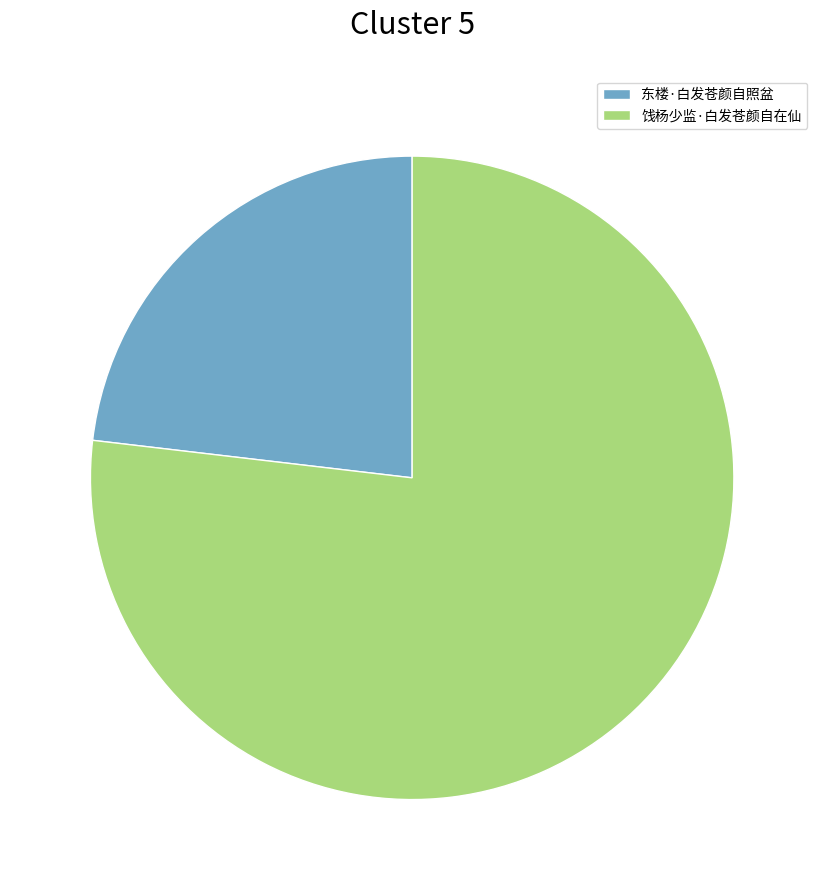

Approximately how many times larger is the value at 饯杨少监·白发苍颜自在仙 compared to 东楼·白发苍颜自照盆?

3.3